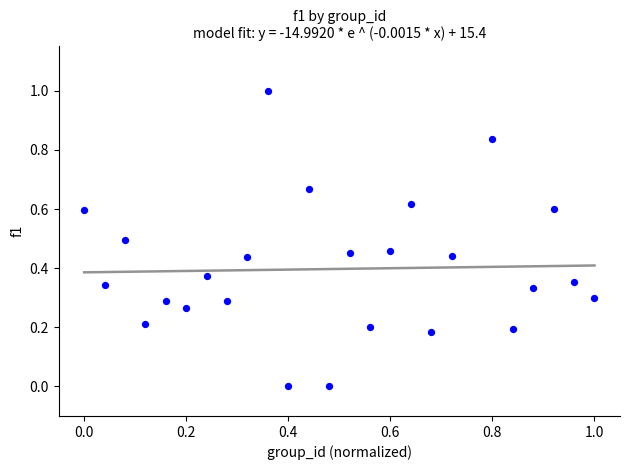

What is the range of X values (max minus min)?

1.0